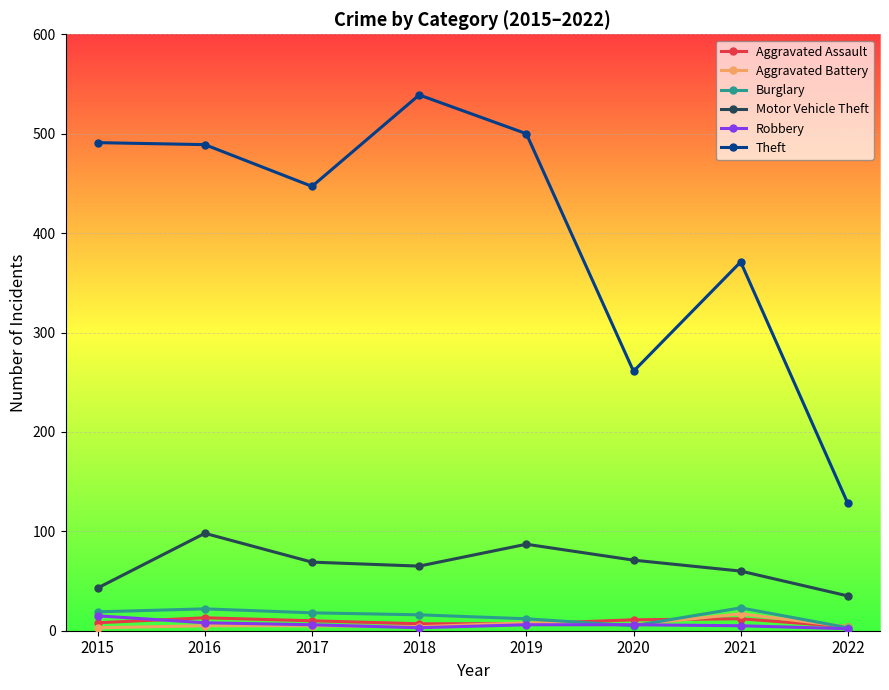

The Theft series shows 109 at 2017. True or false?

False